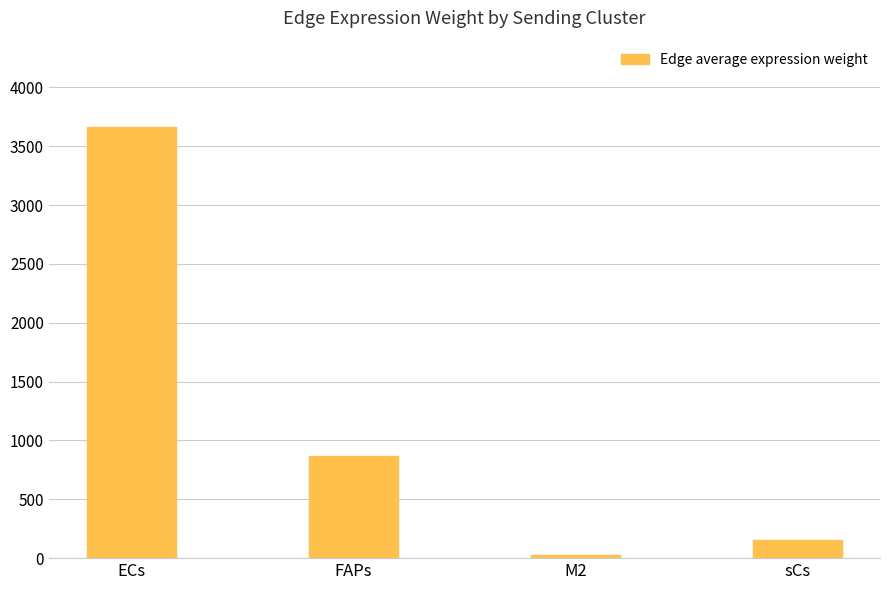

What is the average value?

1178.2